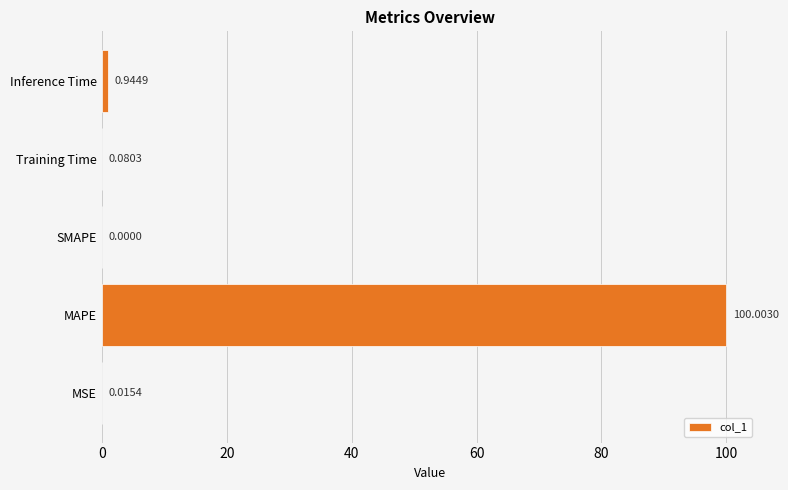

Are the bars grouped side by side (vs. stacked)?

No